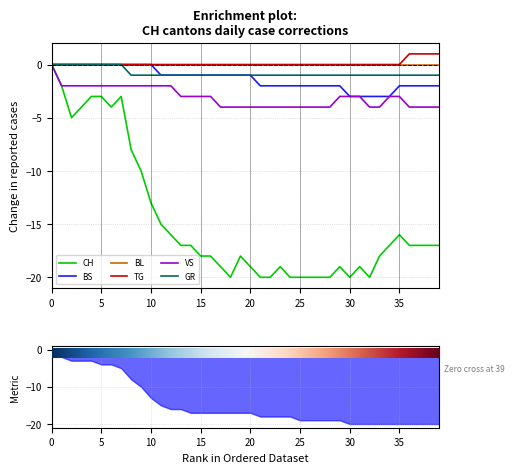

True or false: GR and BS intersect in this chart.

False